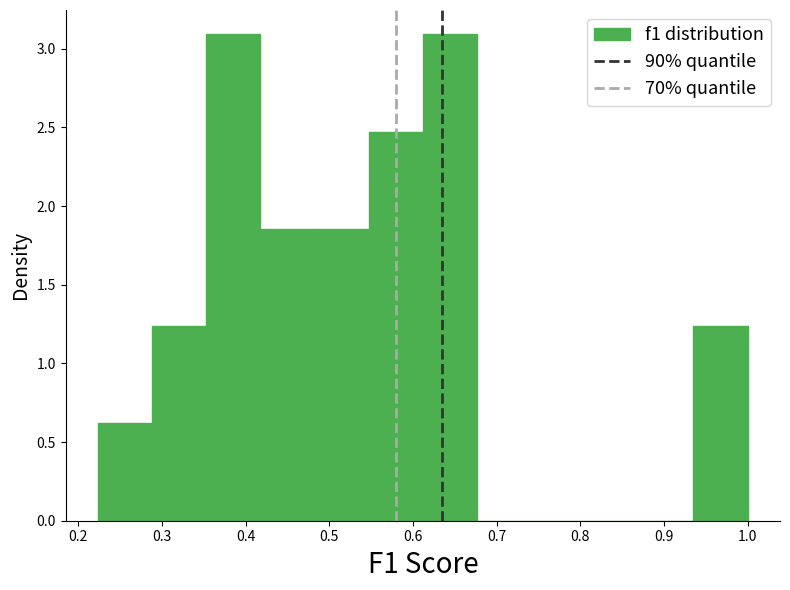

How tall is the bar that spans 0.55 to 0.61 on the x-axis? Neither the bar edges nor the heights are printed on the chart, so give them approximately, as read against the axes.

2.45